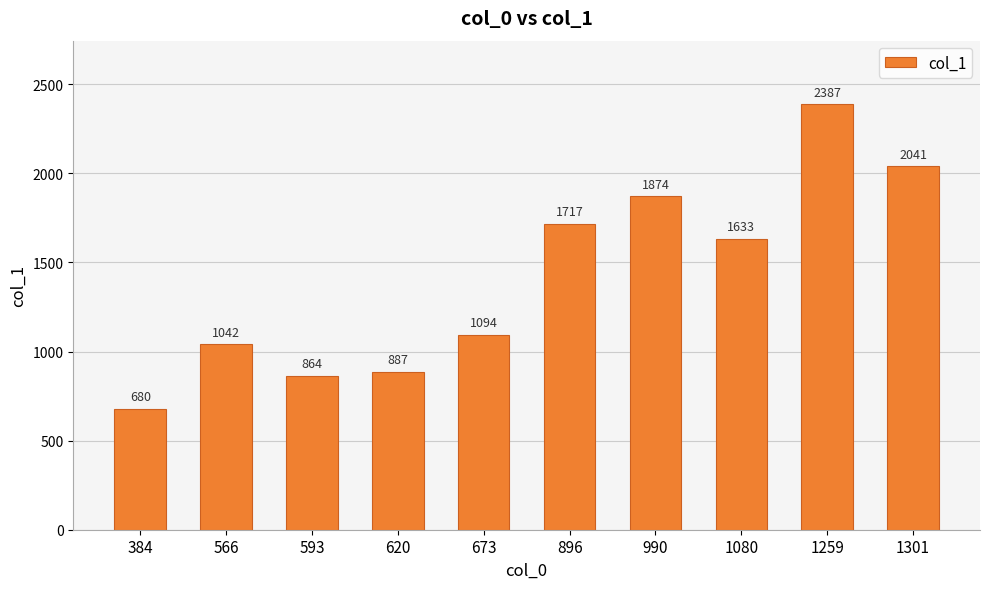

Reading left to right, list all the values displayed in this chart.

680	1042	864	887	1094	1717	1874	1633	2387	2041